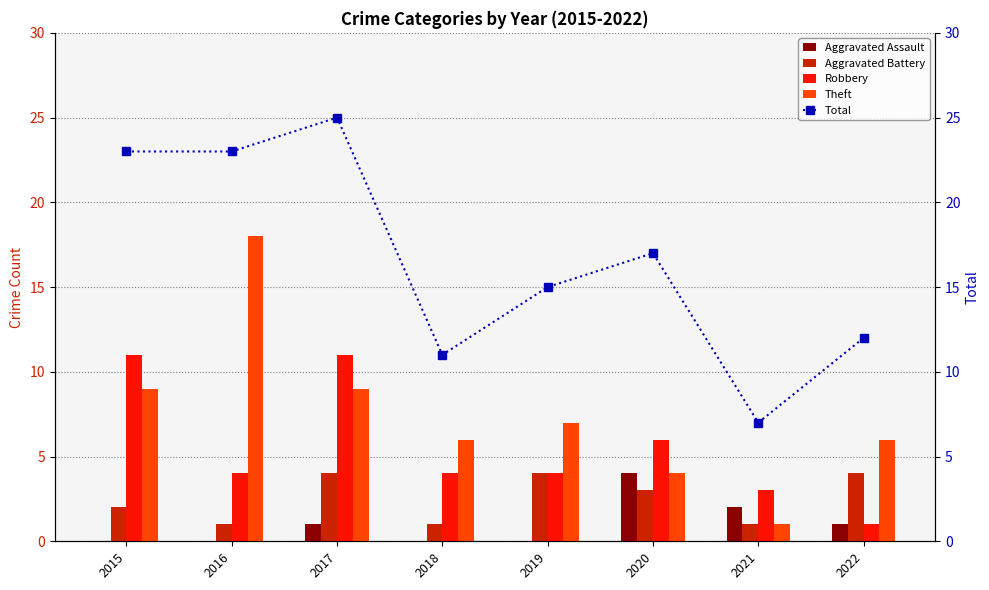

At 2016, list the series in order from largest to smallest.

Total, Theft, Robbery, Aggravated Battery, Aggravated Assault